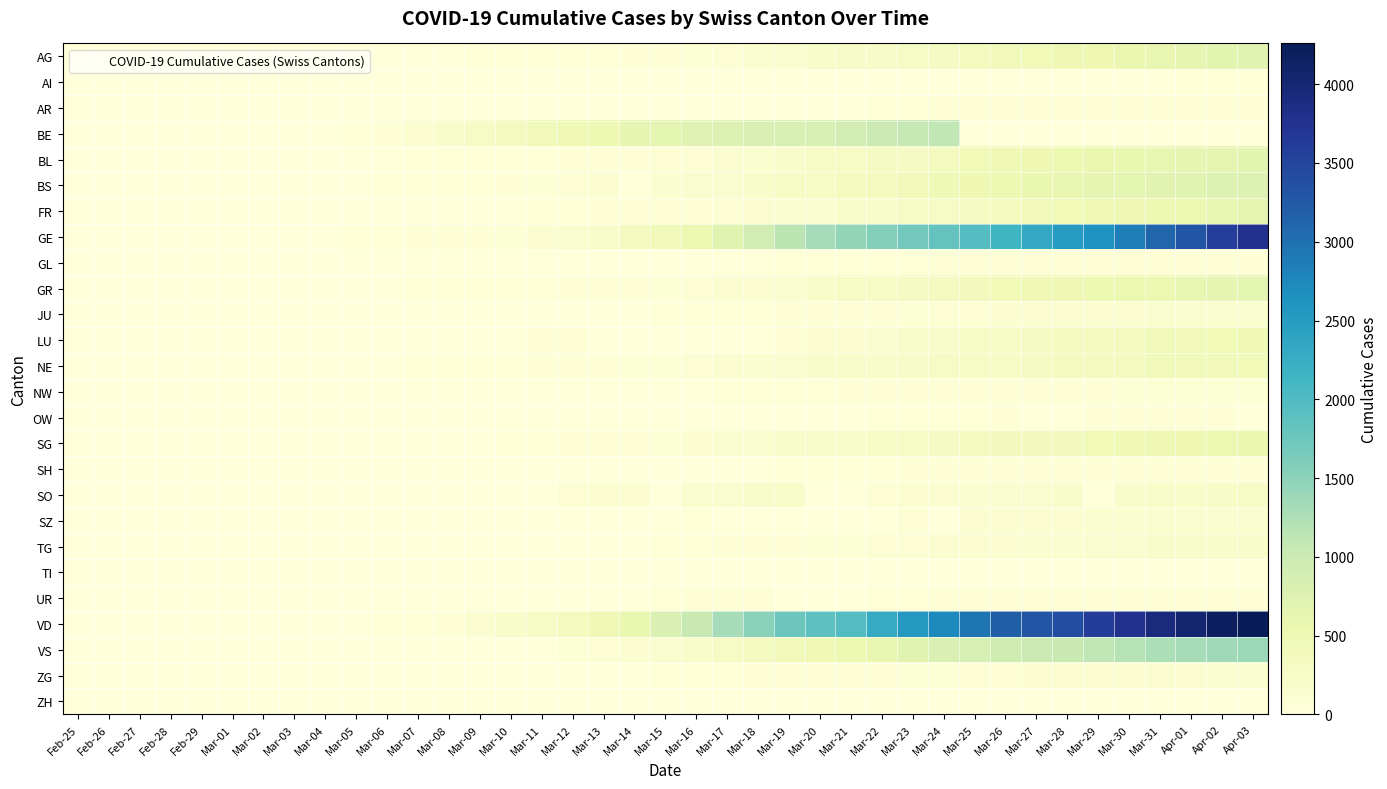

List the series in order of their peak value, highest first.

VD, GE, VS, BE, BS, AG, BL, GR, FR, SG, LU, NE, SO, TG, SZ, JU, ZG, NW, AR, UR, GL, OW, SH, AI, TI, ZH